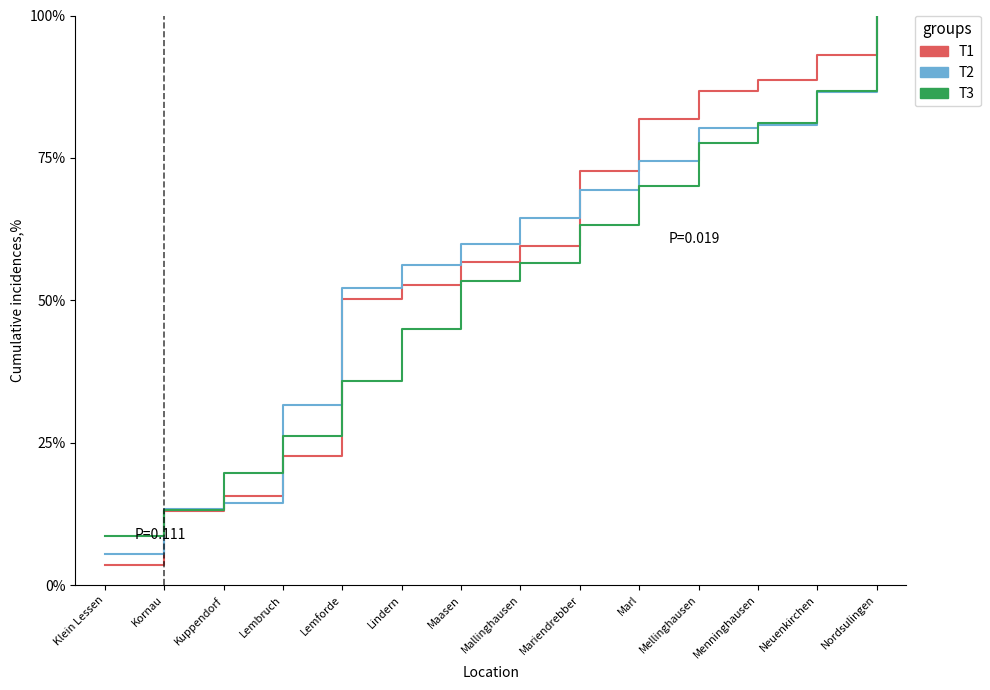

What position from the right is Neuenkirchen?

2